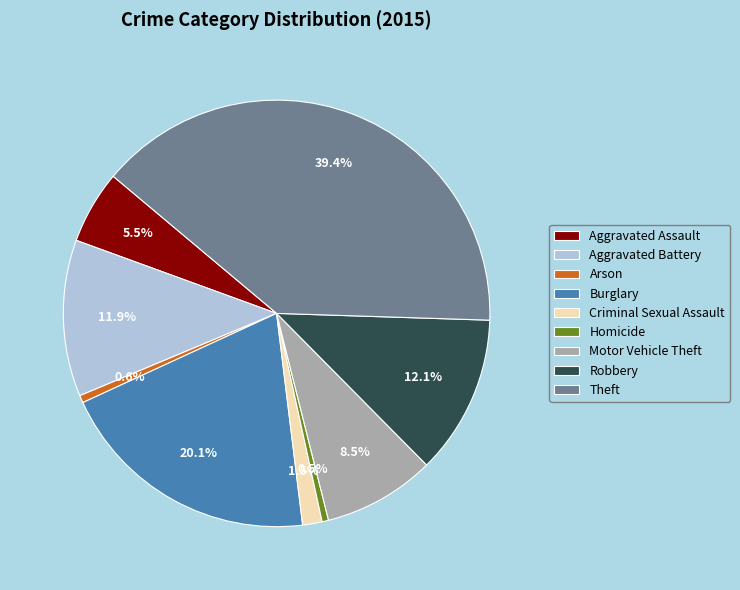

To the nearest percent, what is the difference between the largest and smallest slice percentages?

39%